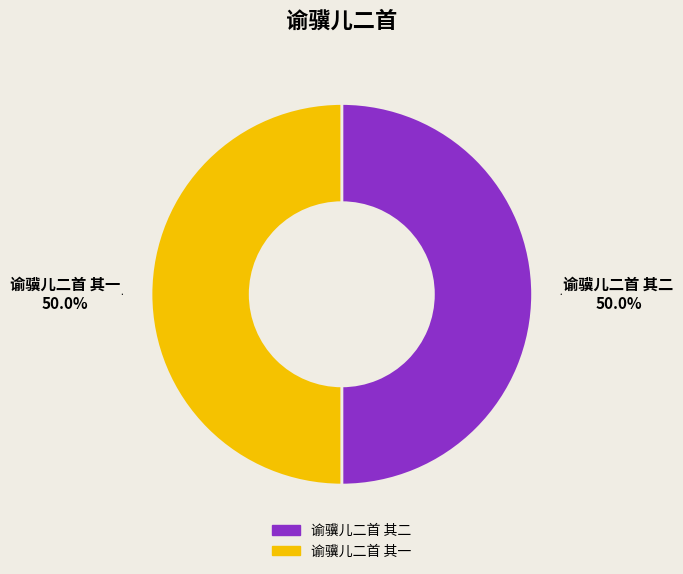

Is the sum of 谕骥儿二首 其一 and 谕骥儿二首 其二 greater than half?

Yes